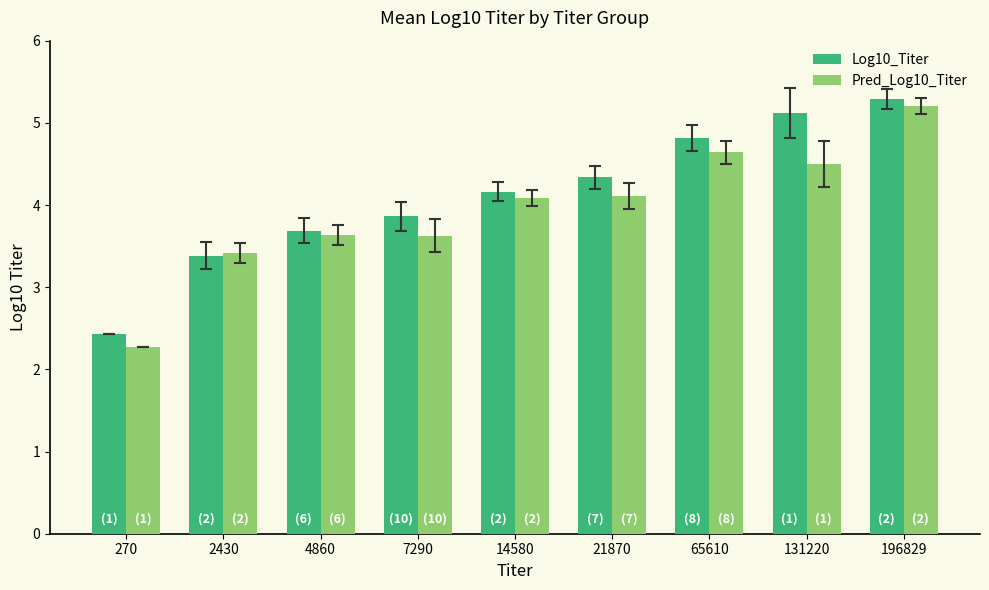

Read the Pred_Log10_Titer value at 21870.

4.1